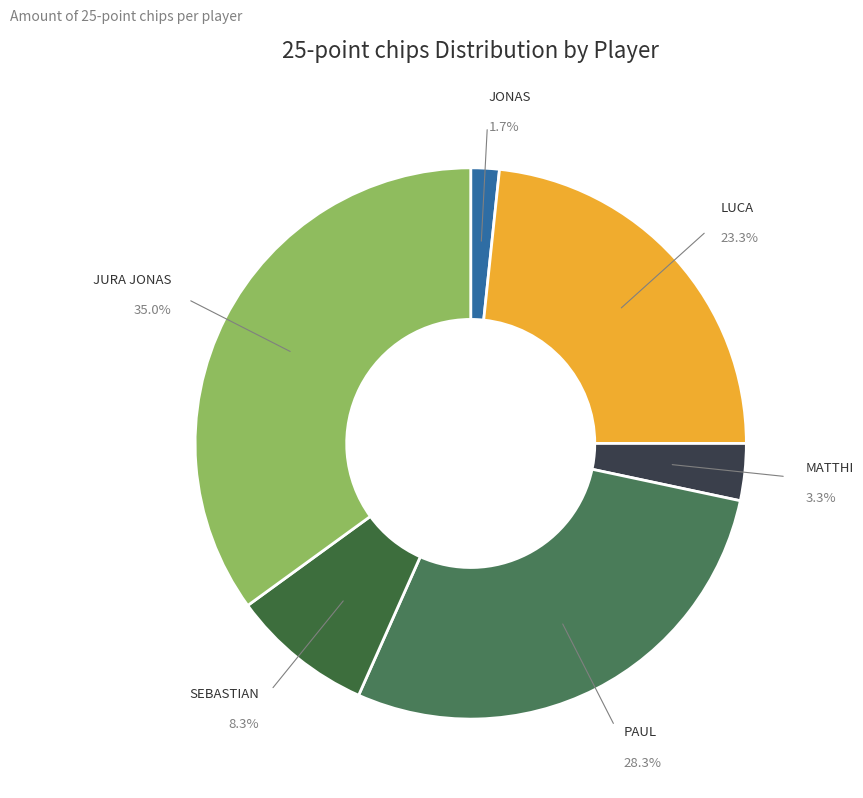

What is the smallest slice in the pie chart?

JONAS